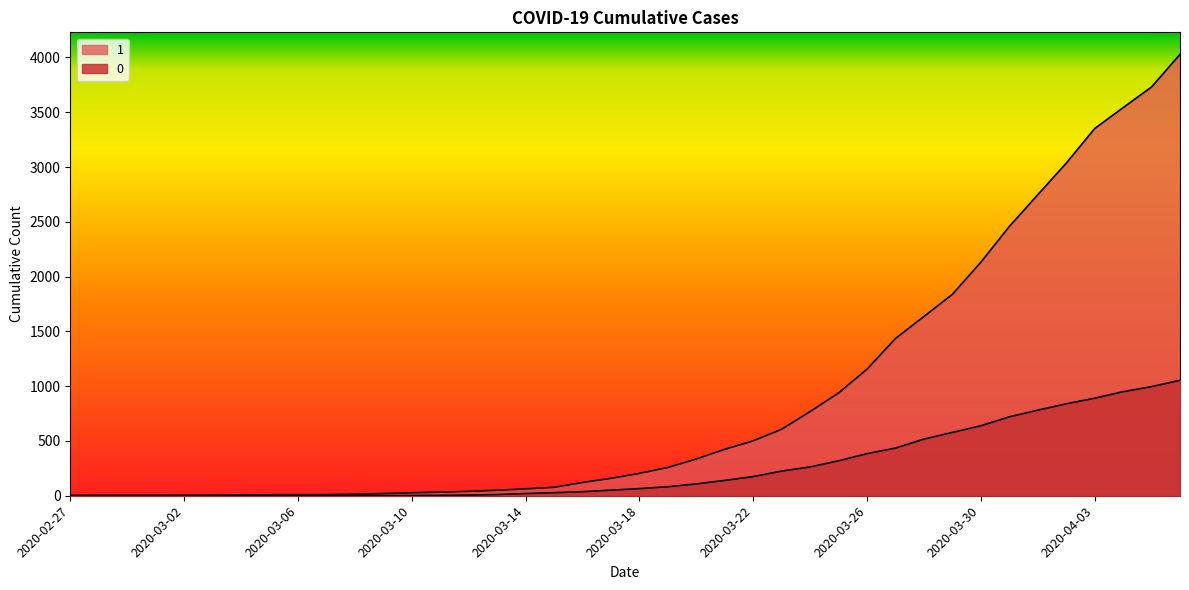

Is it true that 1 equals 6359 at 2020-04-04?

False